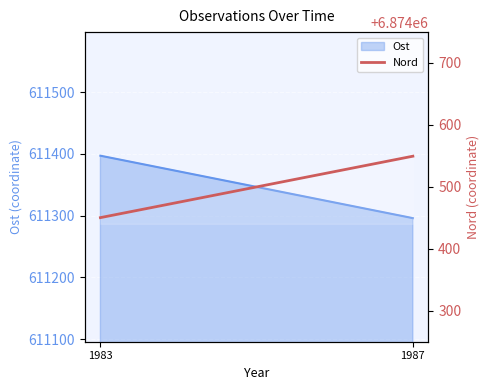

Which category has the highest value across all series?

1987